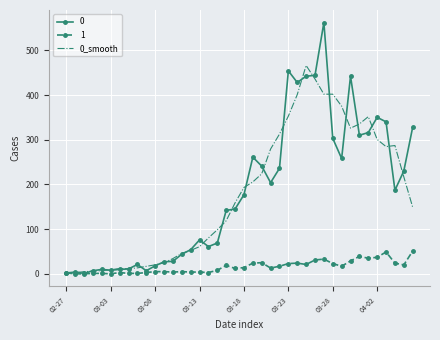

List the series in order of their peak value, highest first.

0, 0_smooth, 1